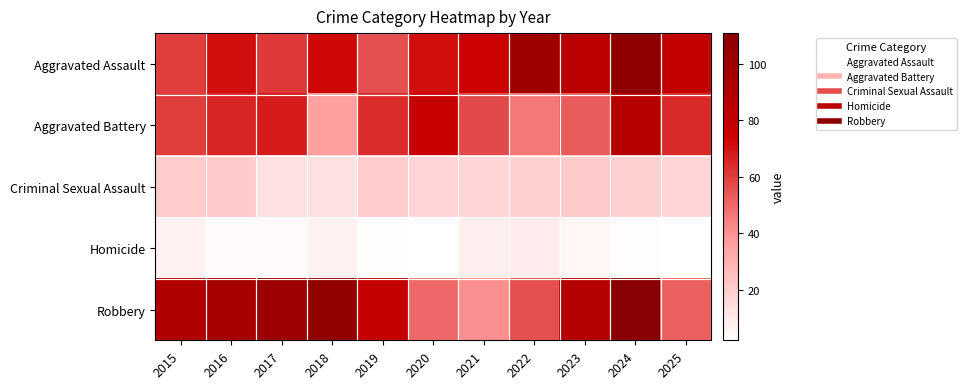

How many series are shown in this chart?

5